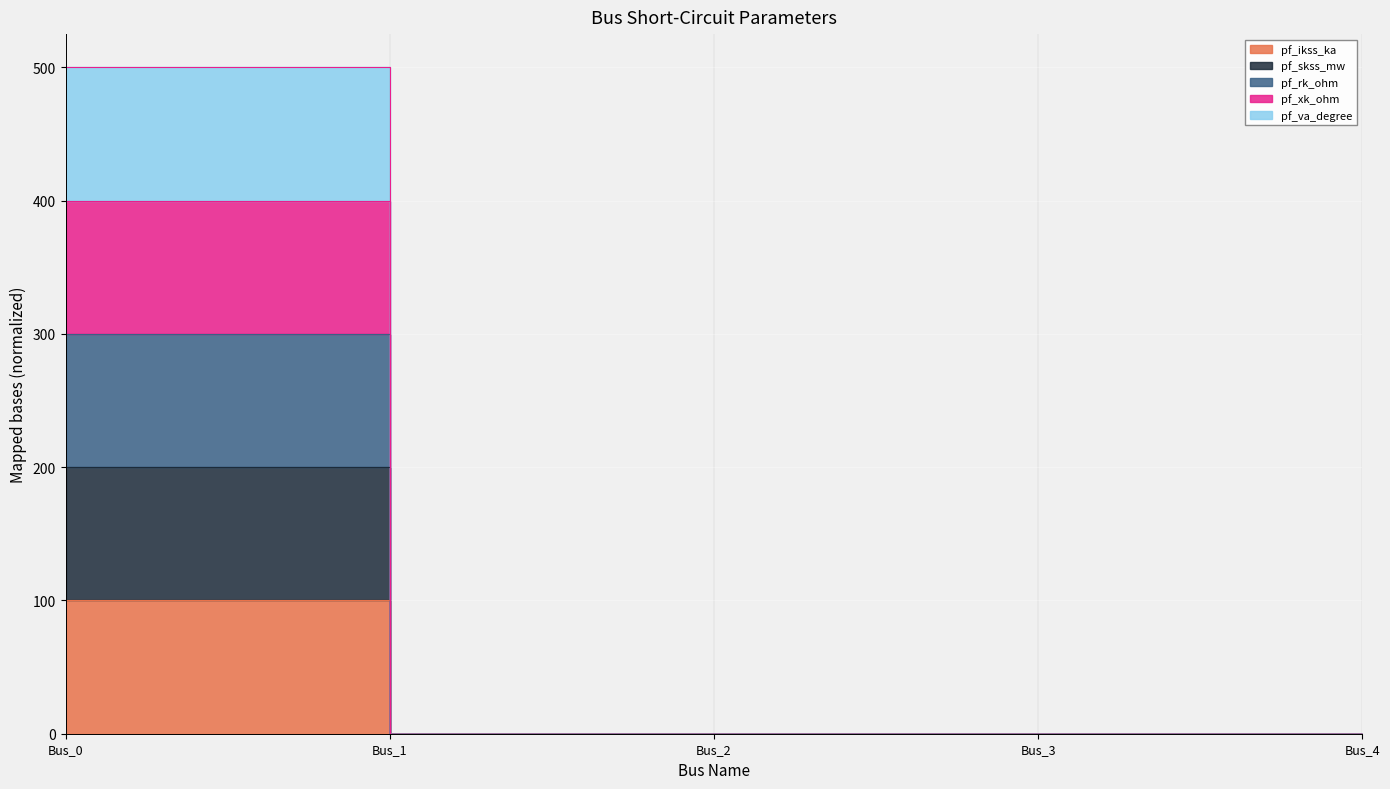

Which has a higher value, Bus_2 or Bus_0?

Bus_0